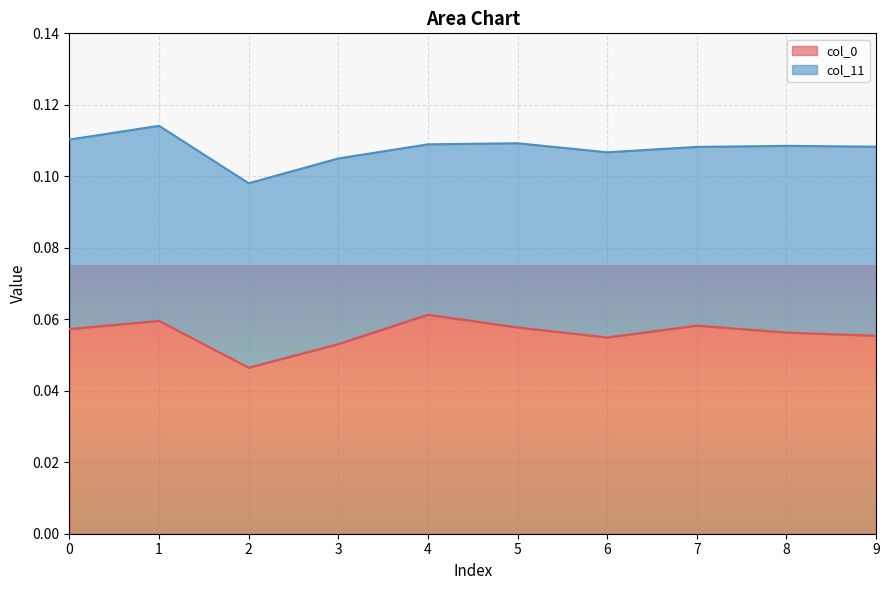

What is the average value?

0.1